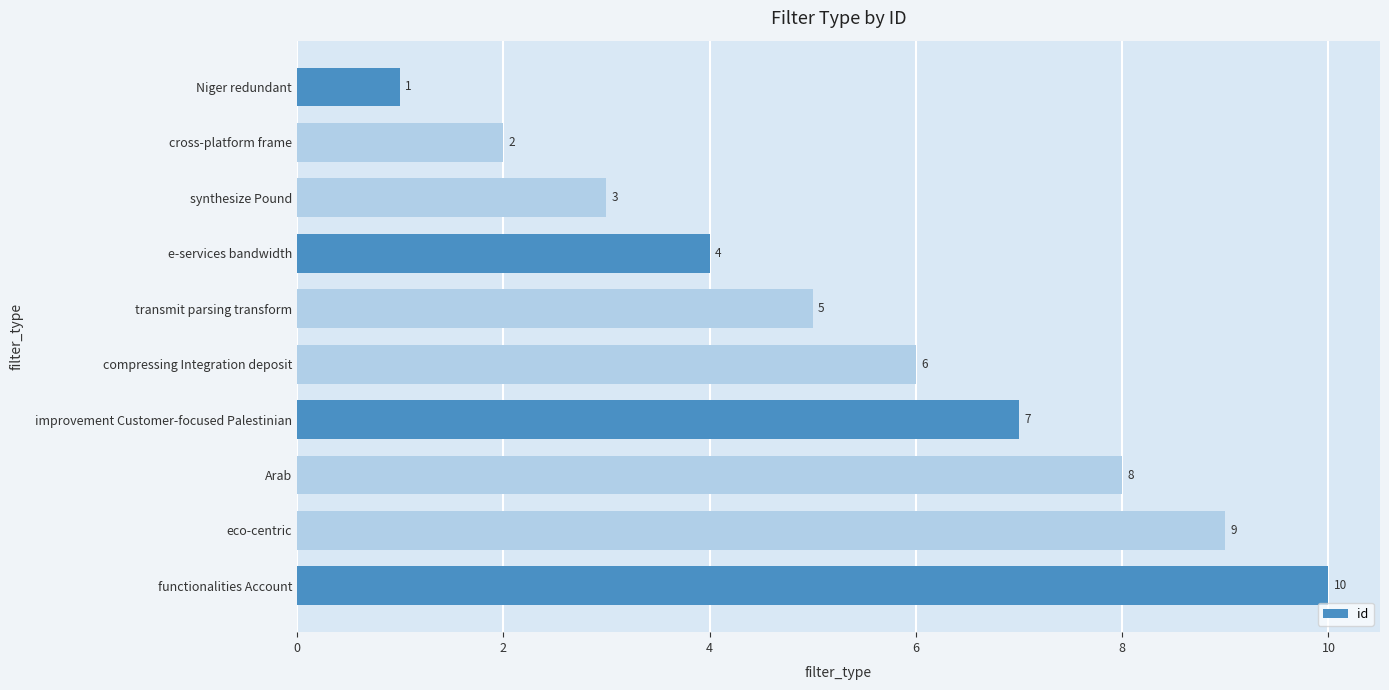

What is the difference between the maximum and second lowest values?

8